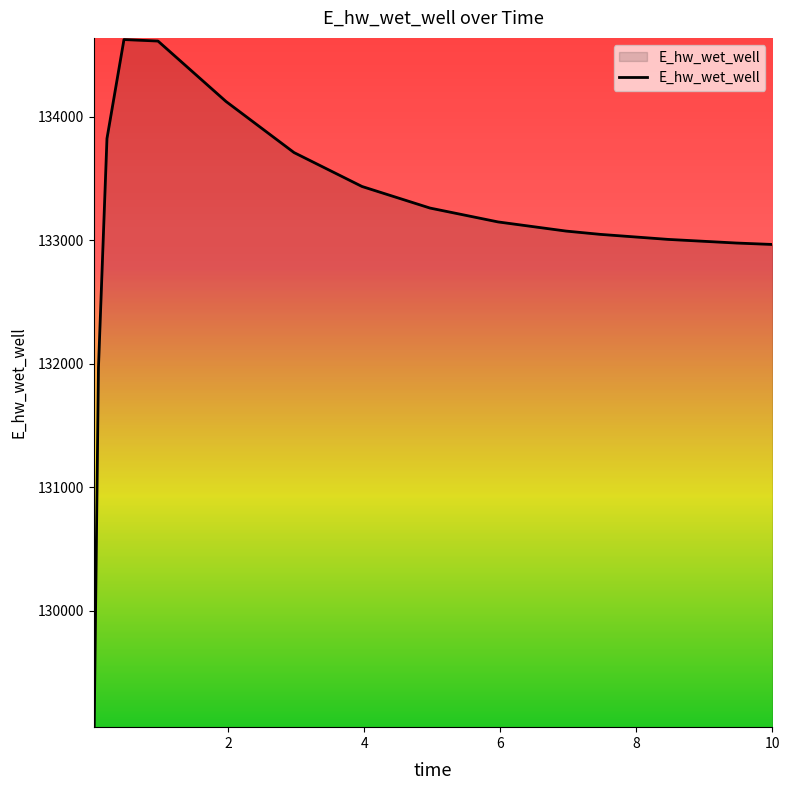

What is the difference between the maximum and minimum values?

5555.2